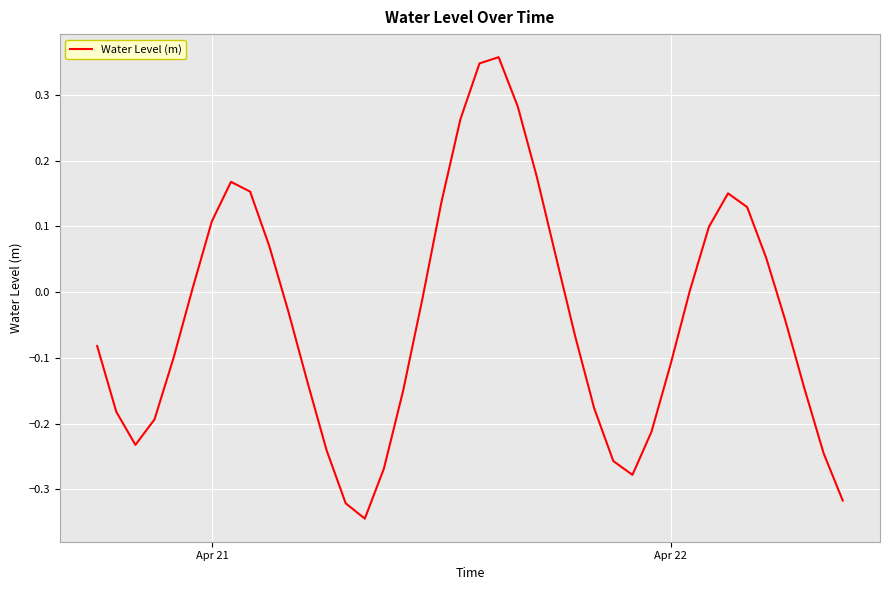

What is the difference between the maximum and minimum values?

0.7